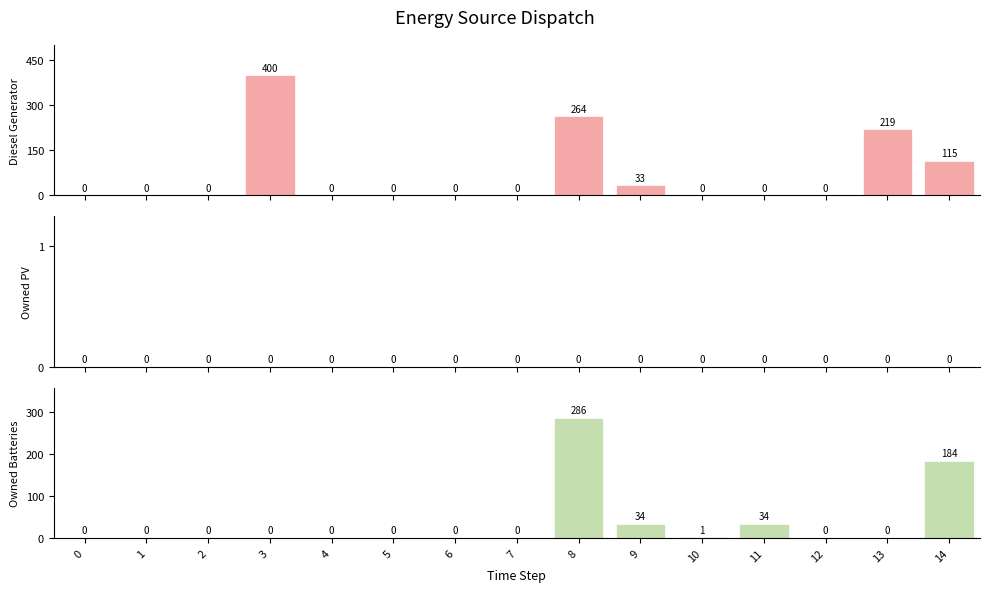

How many bars are there in total?

45